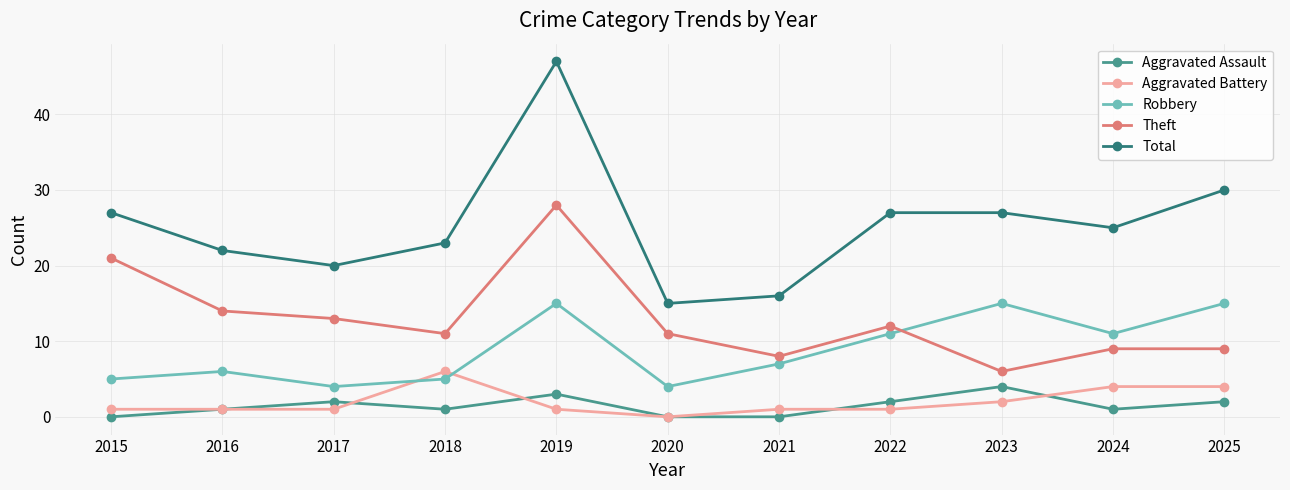

Between 2021 and 2024, which series saw the biggest shift?

Total